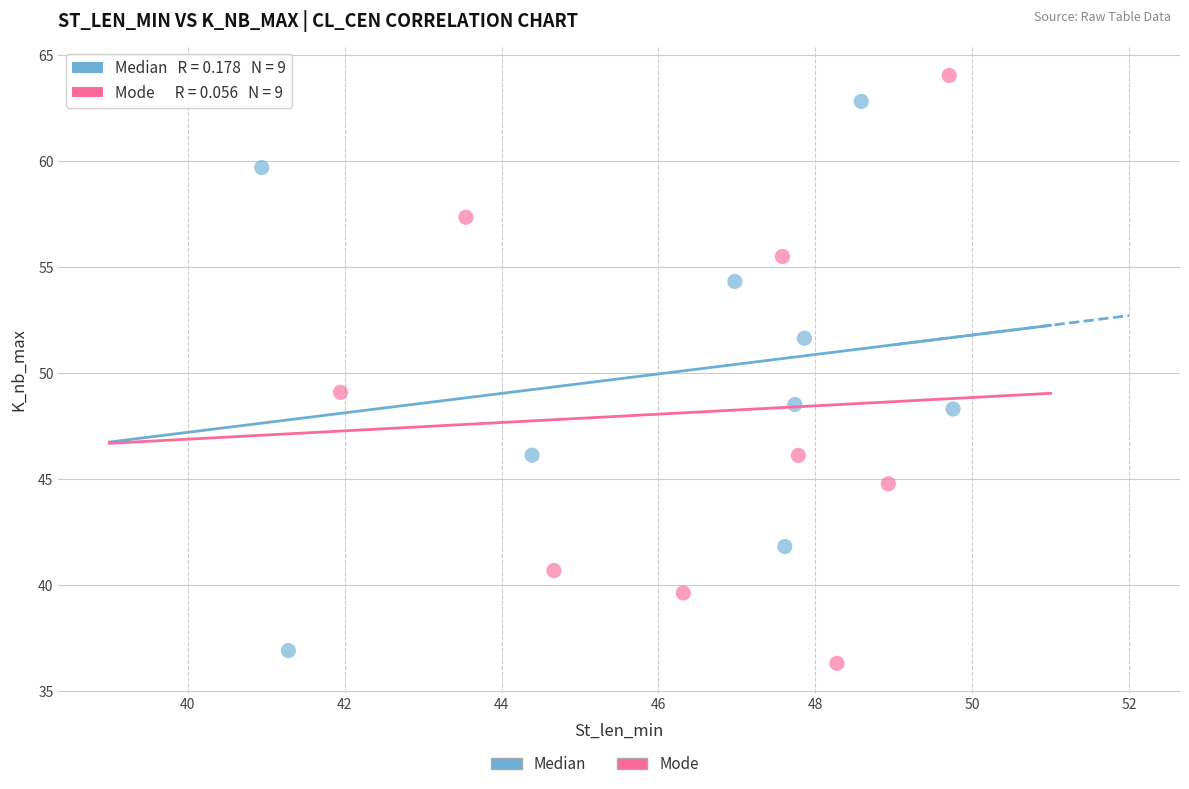

Which series has the widest spread of Y values?

Mode